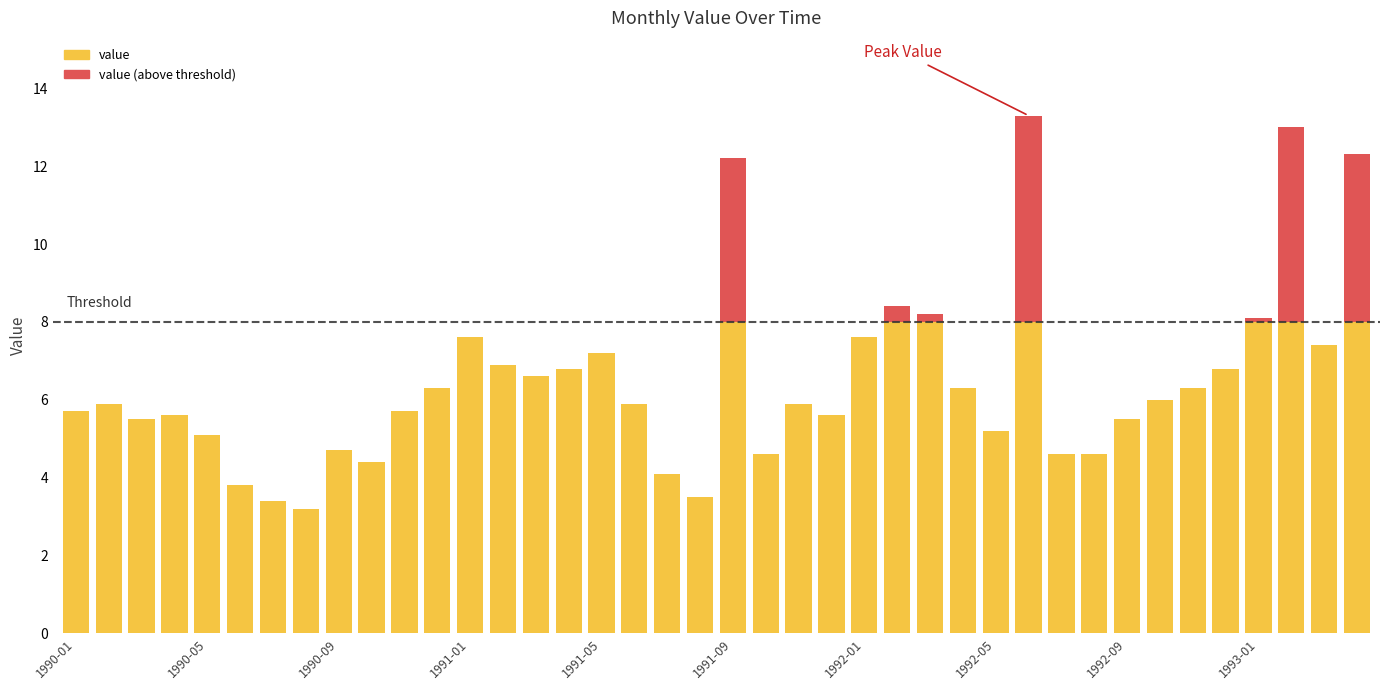

What are all the series names shown in the legend?

value, value (above threshold)